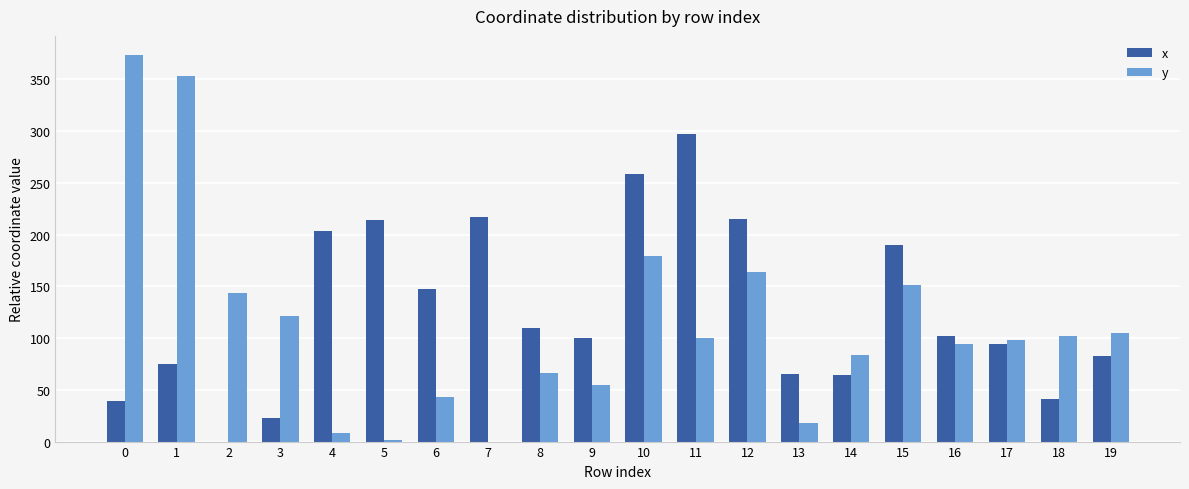

What value does the x series have at 7?

216.6